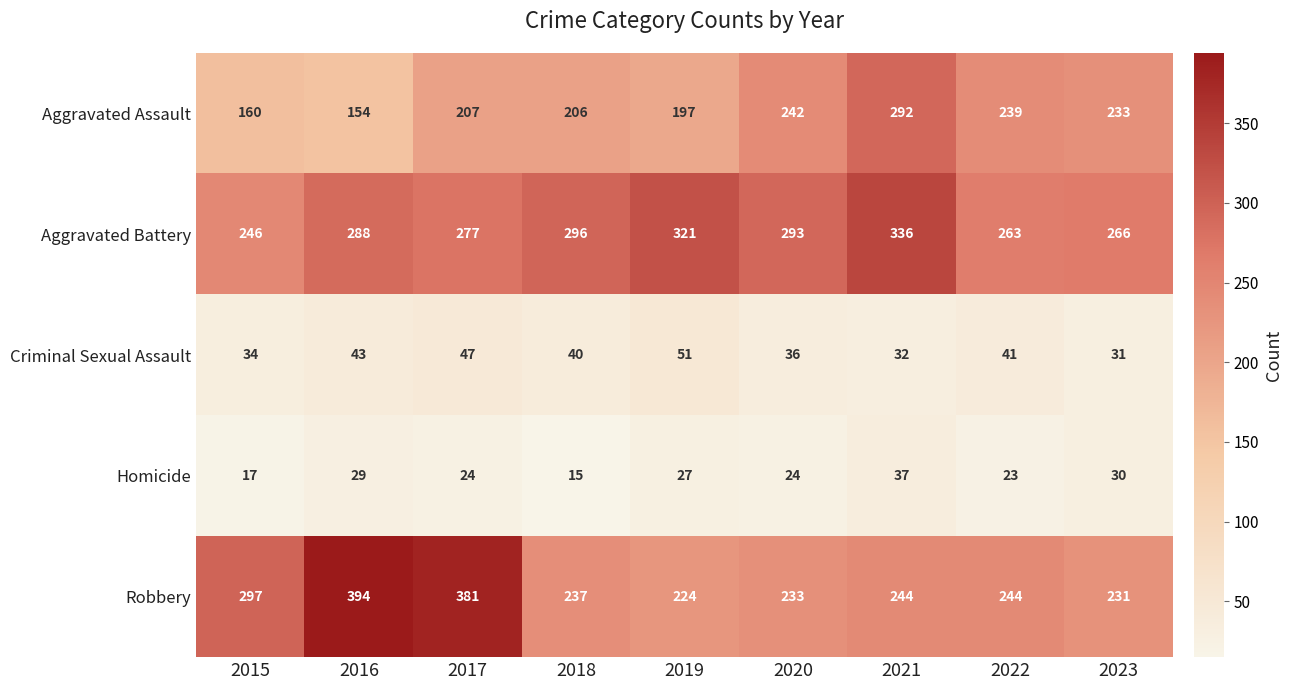

Count the Criminal Sexual Assault values in the range 34 to 43.

5